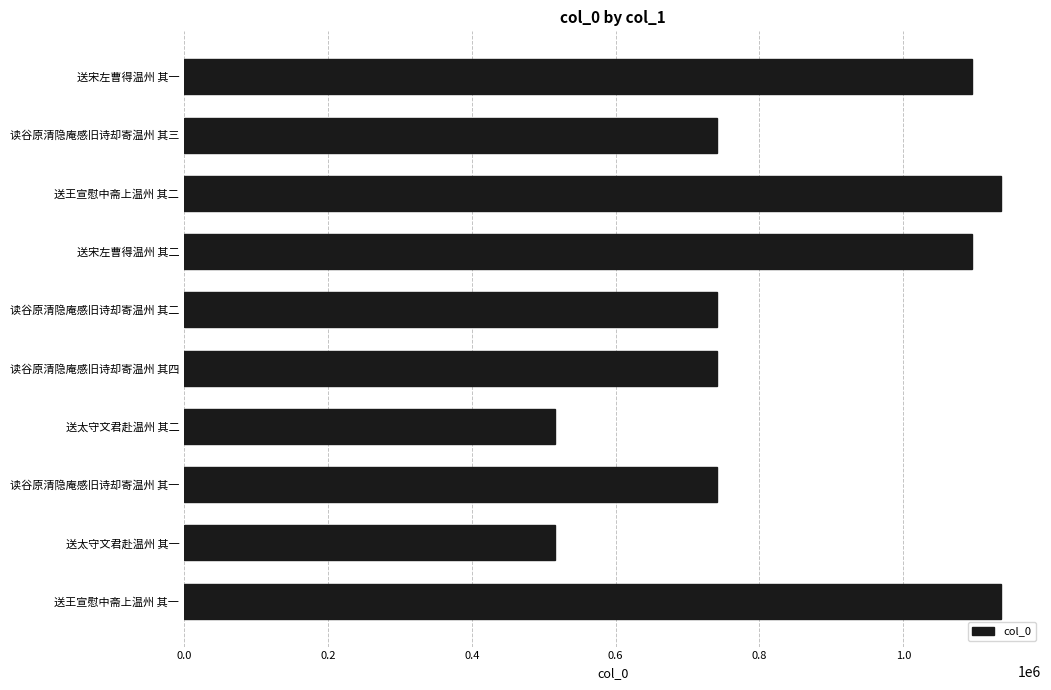

Is it true that the value at 送太守文君赴温州 其二 is 281637?

False